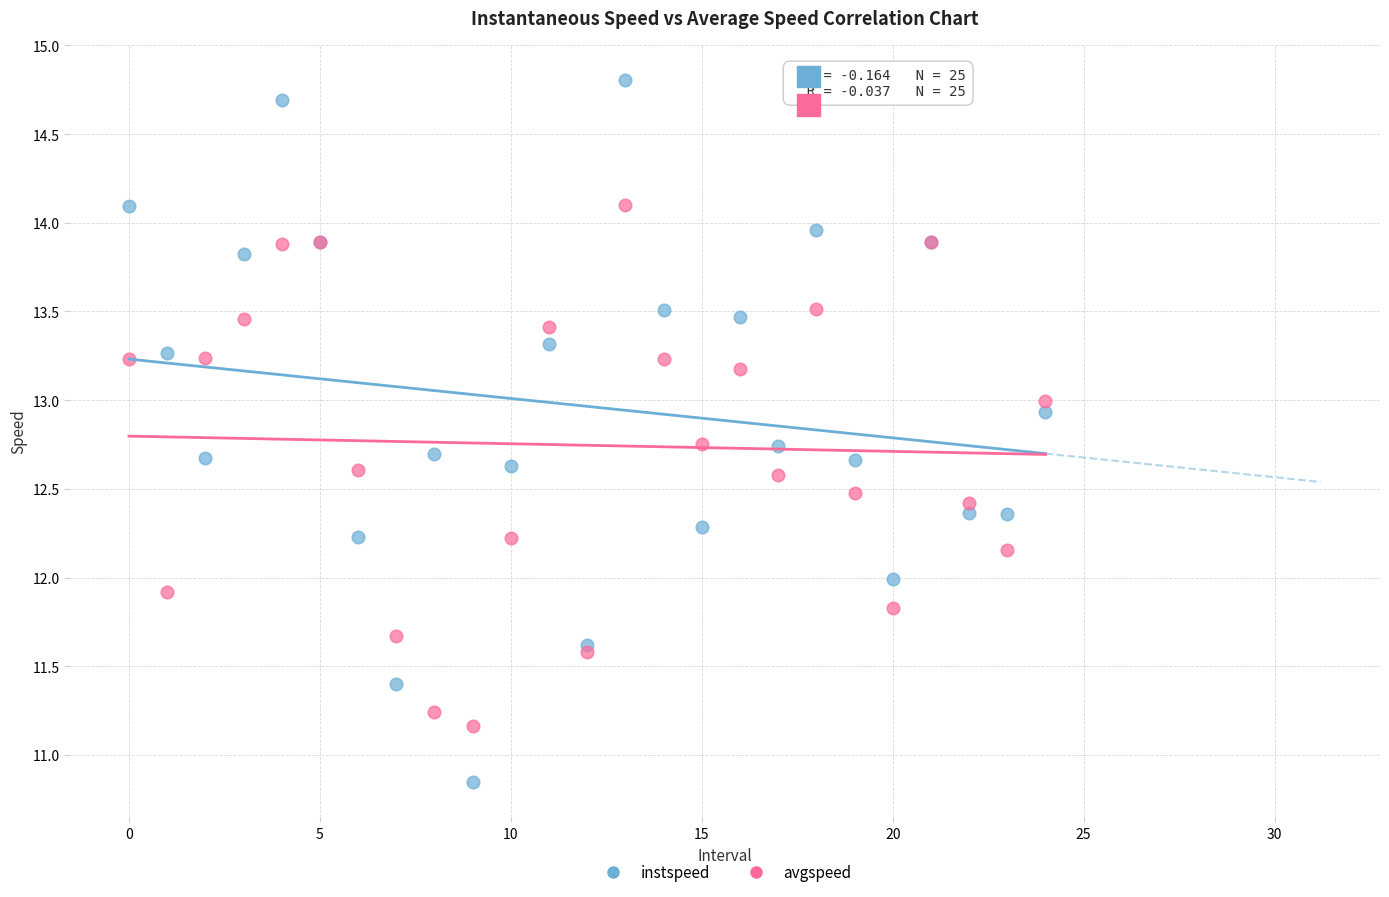

Which series contains the highest Y value?

instspeed